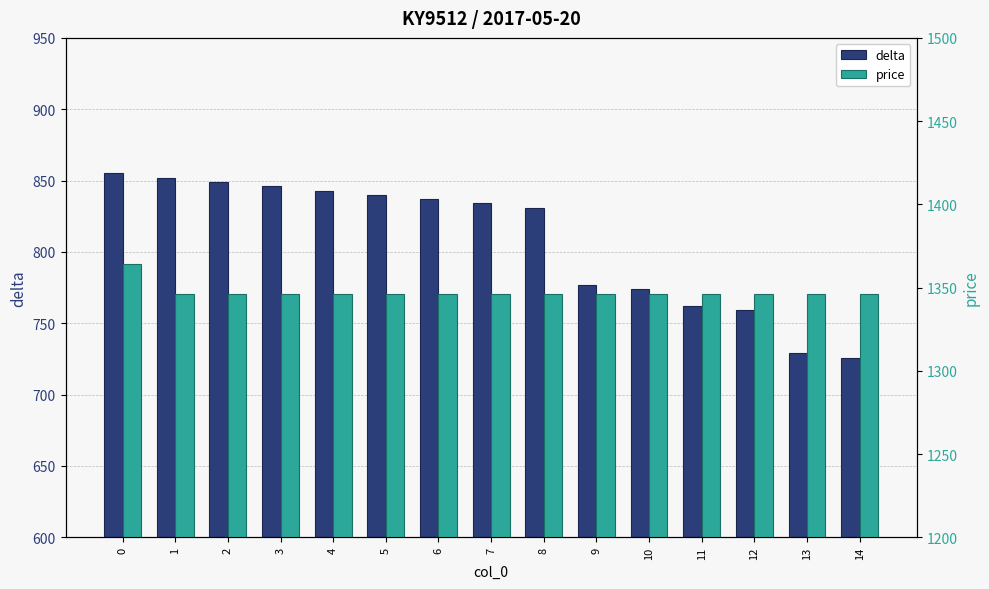

What are all the series names shown in the legend?

delta, price